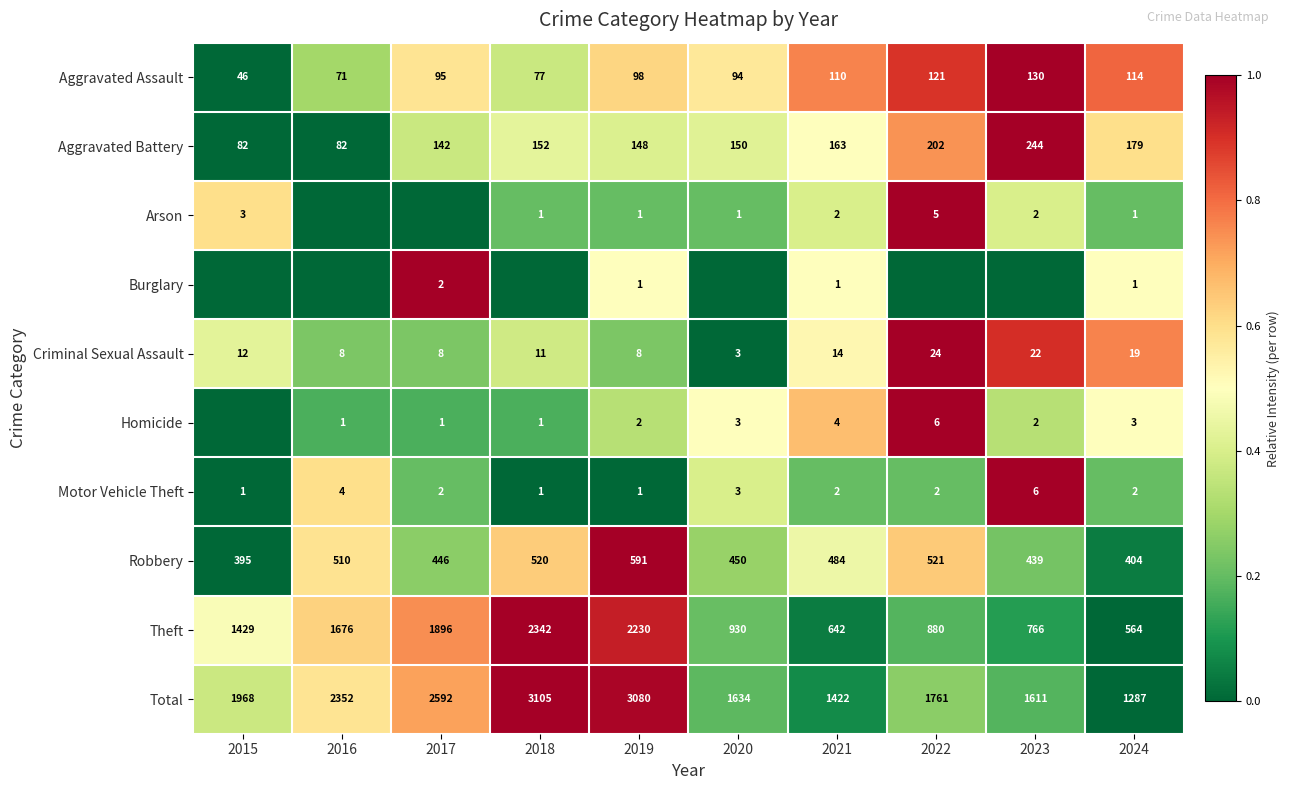

Is the value of Homicide at 2023 greater than the value of Aggravated Assault at 2023?

No